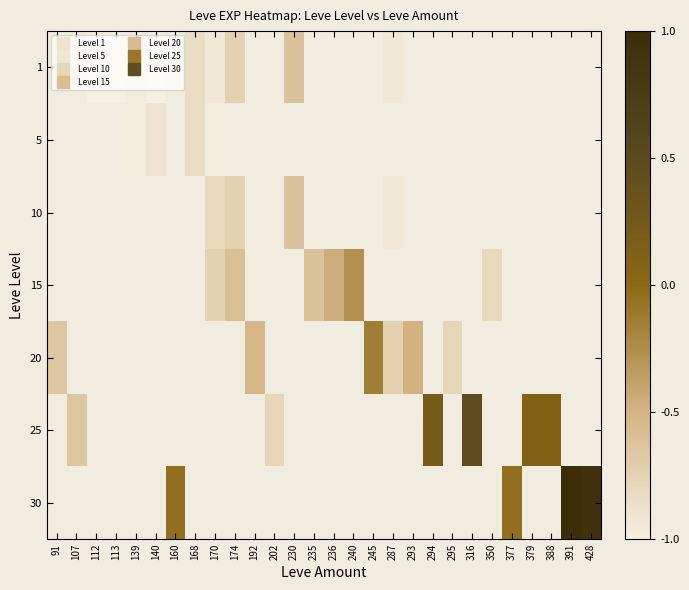

How many distinct data groups are displayed?

7